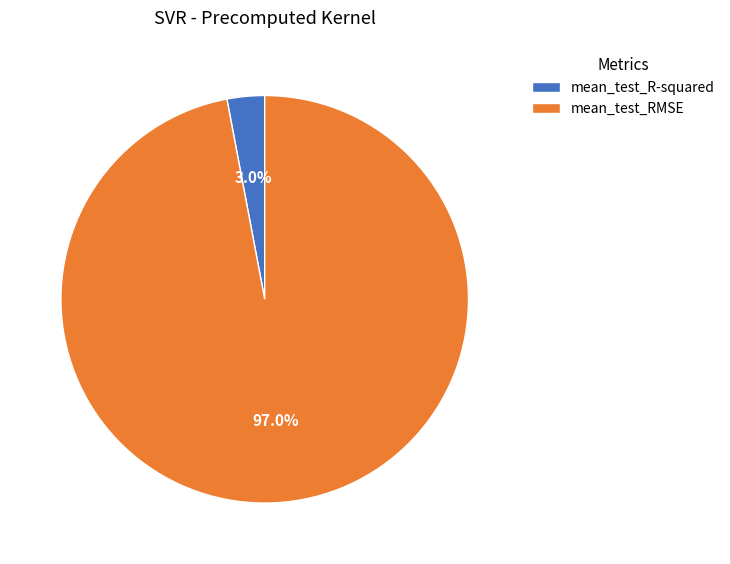

To the nearest percent, what portion does mean_test_RMSE represent?

97%